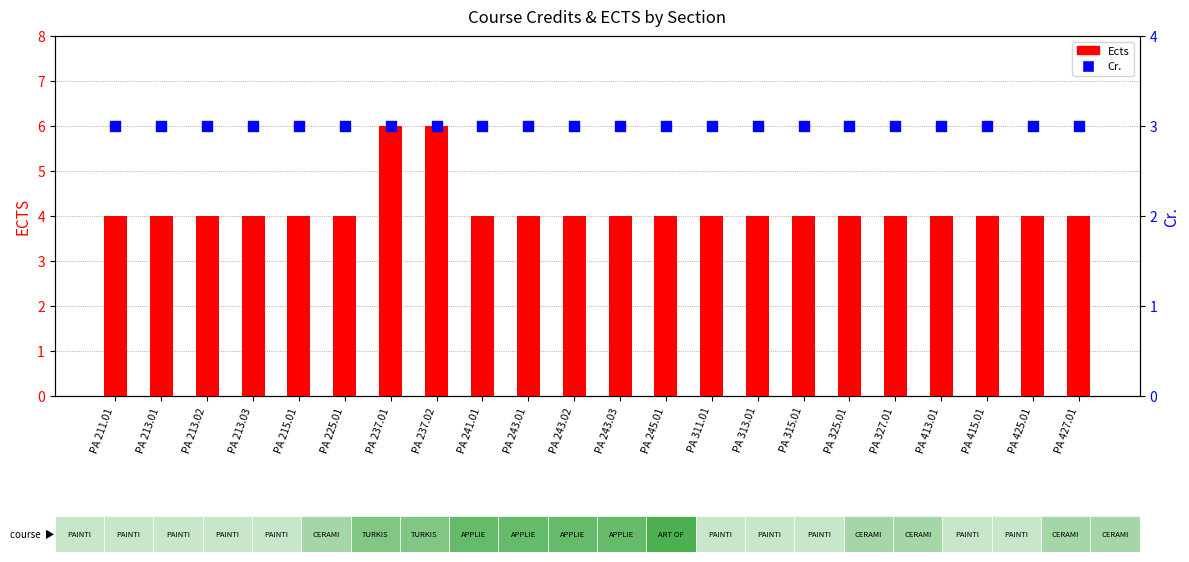

At how many categories does at least one series exceed 4?

2